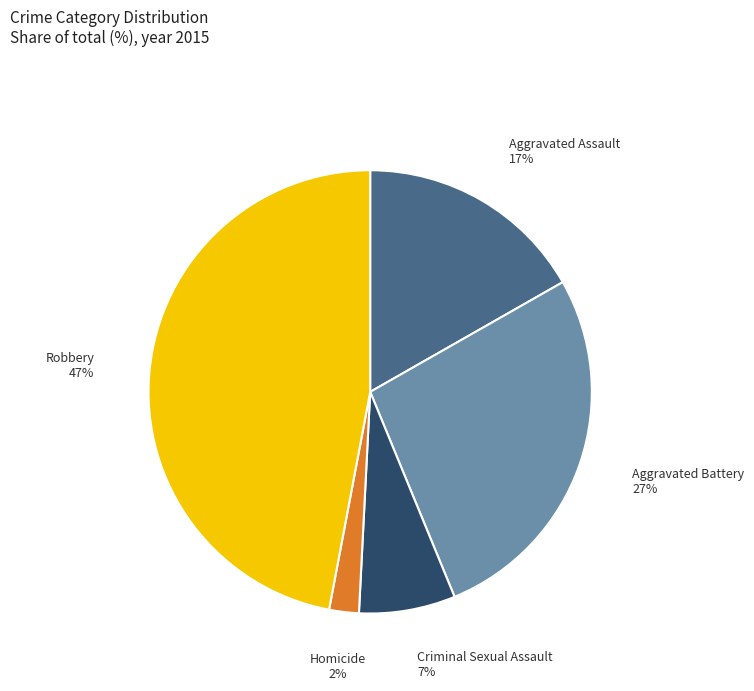

What percentage is the Homicide slice, to the nearest percent?

2%